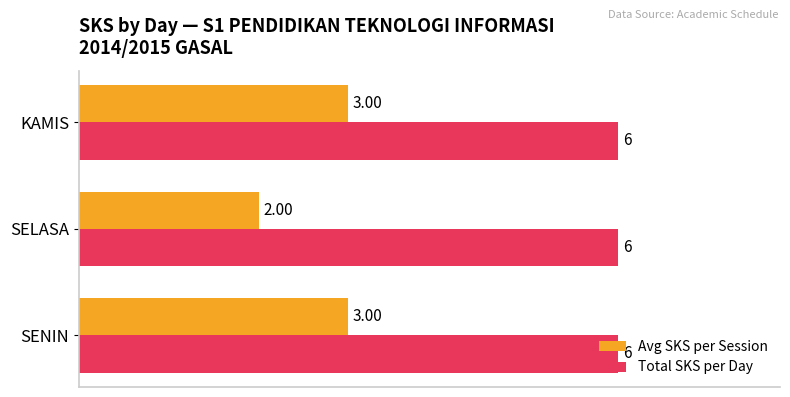

What is the sum of the Avg SKS per Session values at SELASA and SENIN?

5